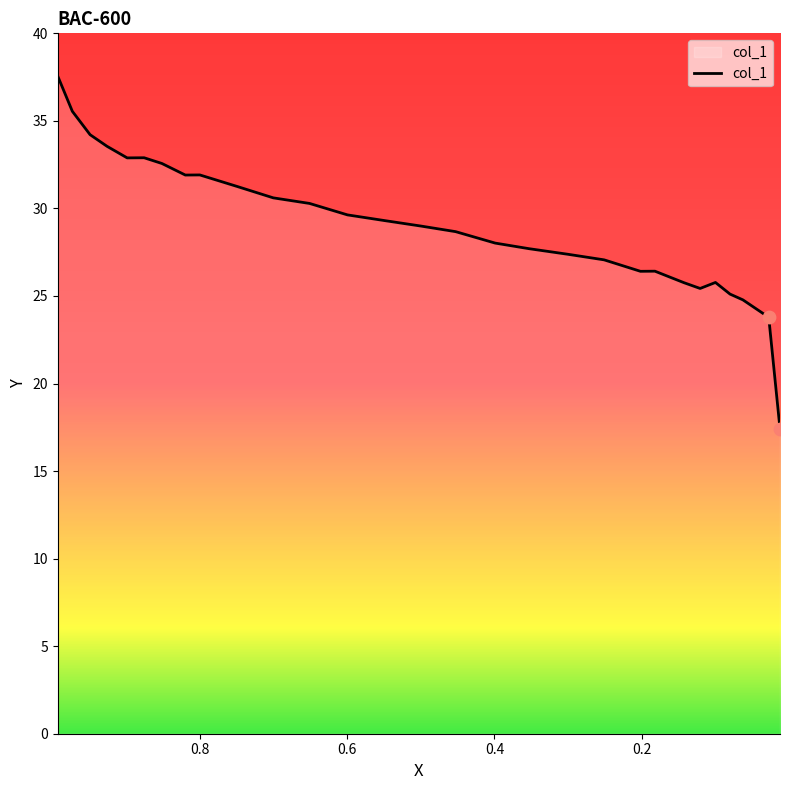

What is the ratio of the value at 0.7005 to the value at 0.5997?

1.0